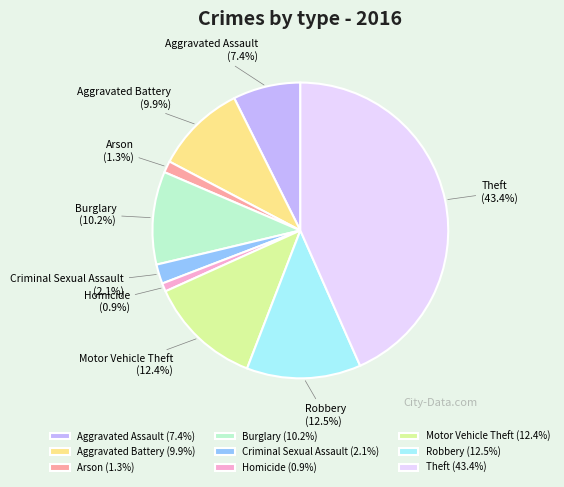

How many segments does this pie chart have?

9